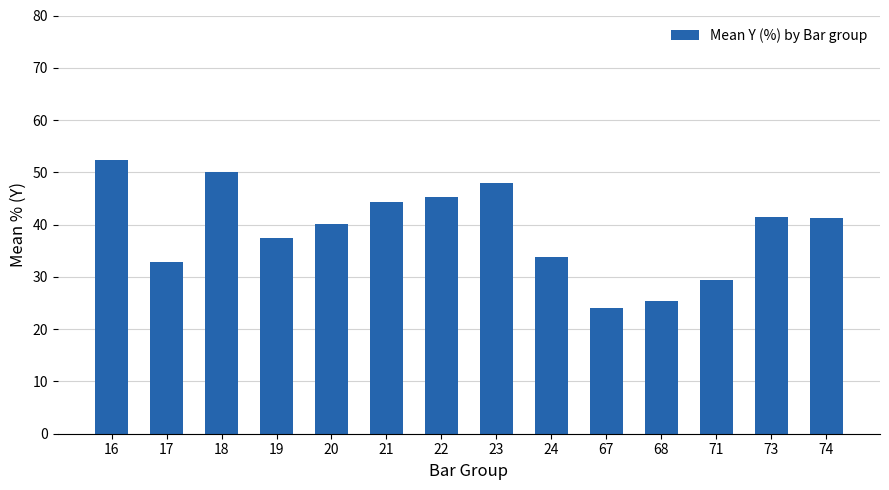

Is it true that the value at 23 is 47.9?

True